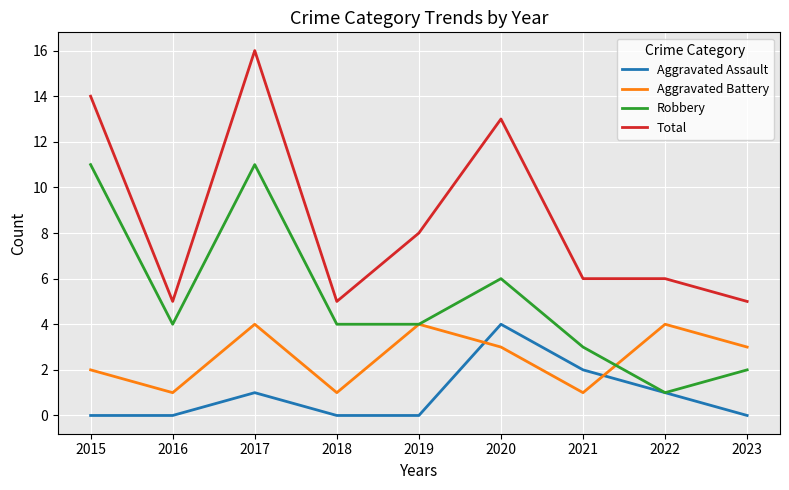

Reading right to left, what are all the values shown in this chart?

Aggravated Assault: 2023=0	2022=1	2021=2	2020=4	2019=0	2018=0	2017=1	2016=0	2015=0
Aggravated Battery: 2023=3	2022=4	2021=1	2020=3	2019=4	2018=1	2017=4	2016=1	2015=2
Robbery: 2023=2	2022=1	2021=3	2020=6	2019=4	2018=4	2017=11	2016=4	2015=11
Total: 2023=5	2022=6	2021=6	2020=13	2019=8	2018=5	2017=16	2016=5	2015=14